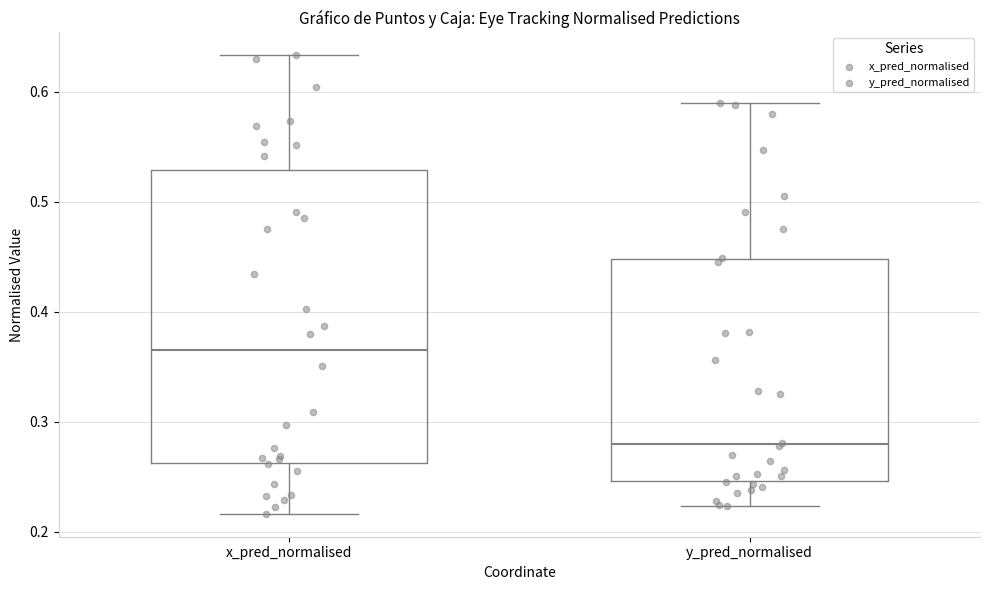

Which box has the highest median line?

x_pred_normalised